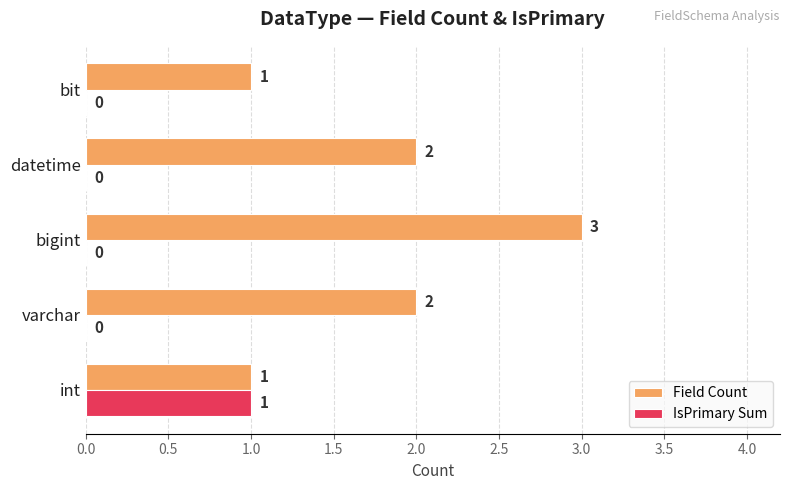

Which series changed the most between datetime and bit?

Field Count